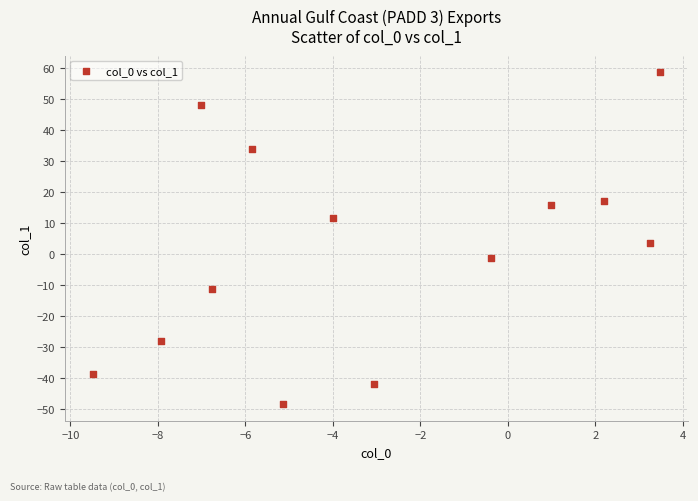

What is the range of Y values (max minus min)?

107.2